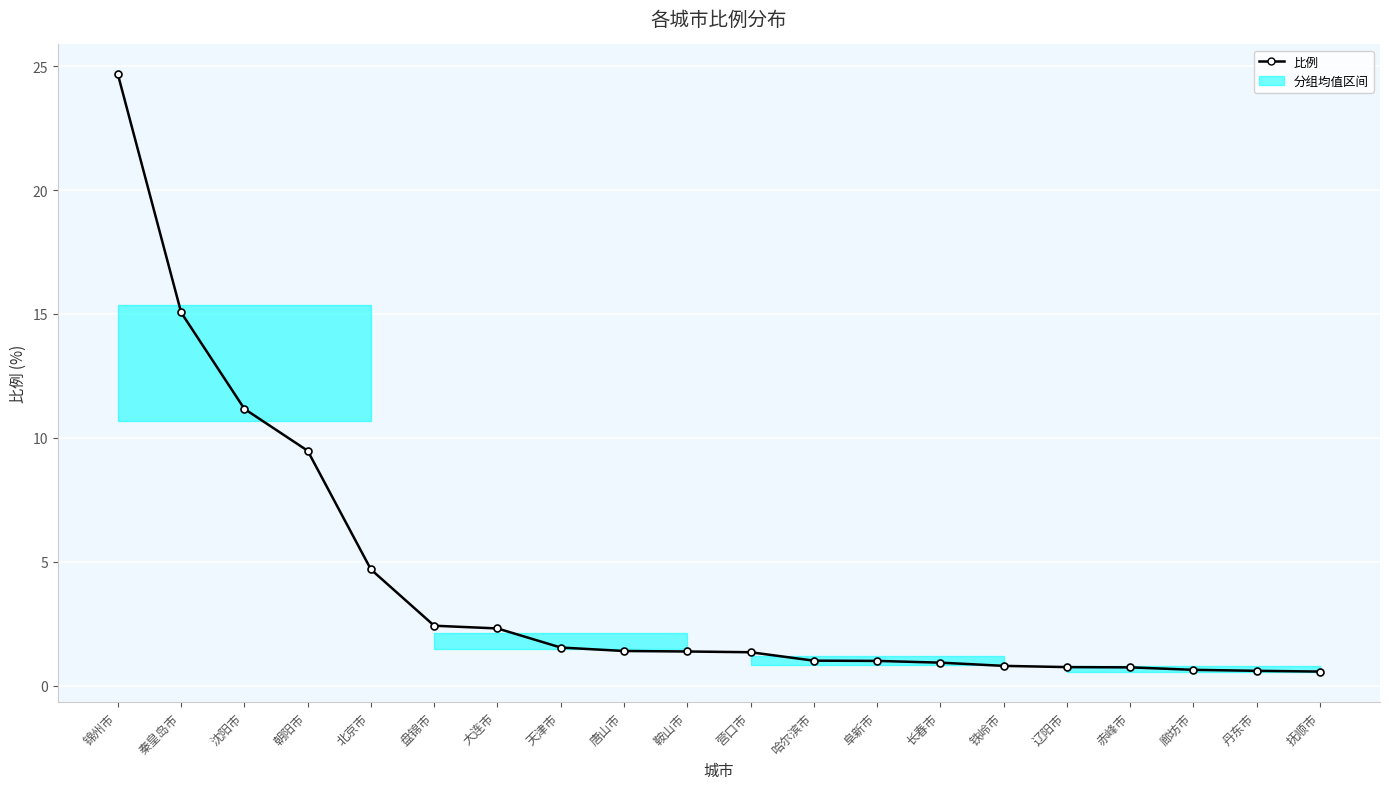

At which label is the value closest to 12?

沈阳市